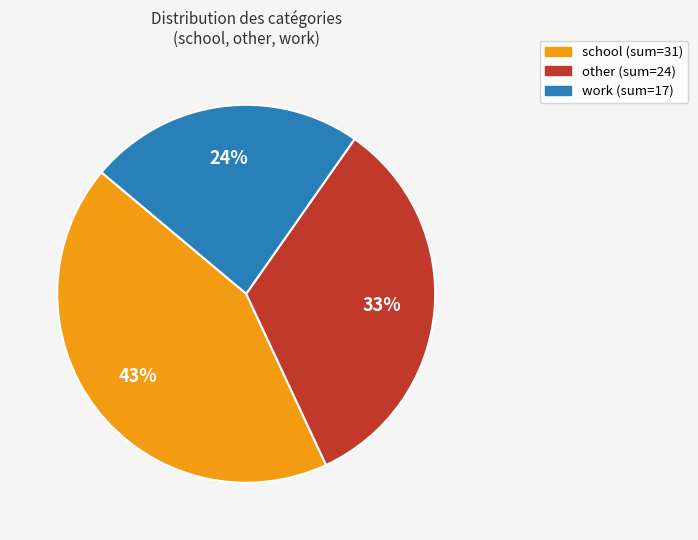

To the nearest percent, what is the difference between the largest and smallest slice percentages?

19%